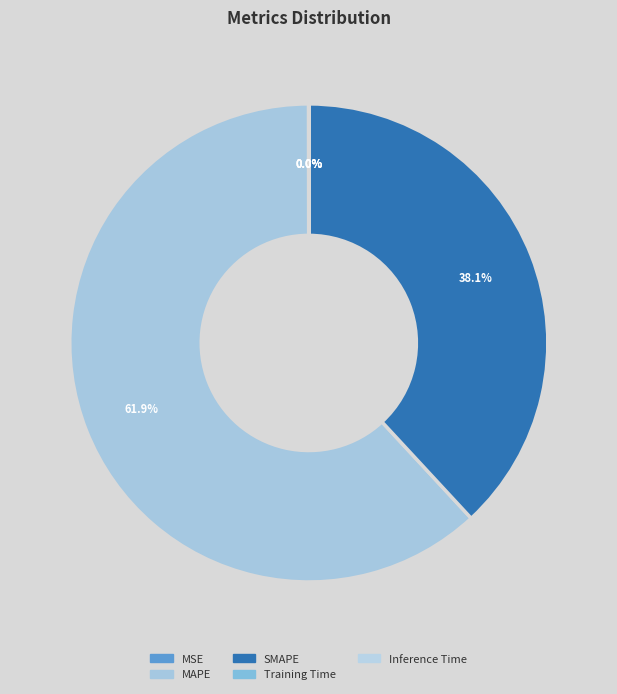

To the nearest percent, what portion does SMAPE represent?

38%